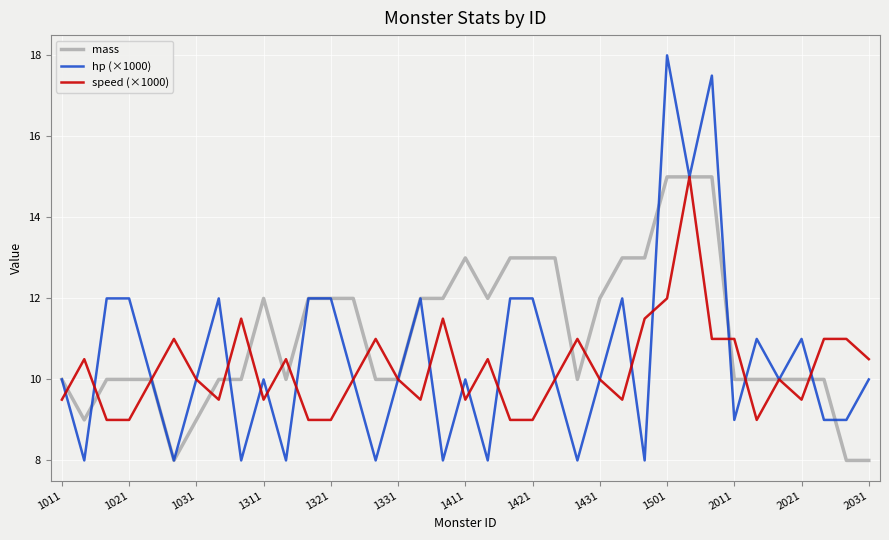

Which series has the largest range (max minus min)?

hp (×1000)